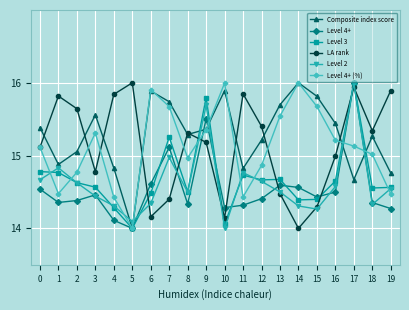

What is the sum of all Level 3 values?

293.8